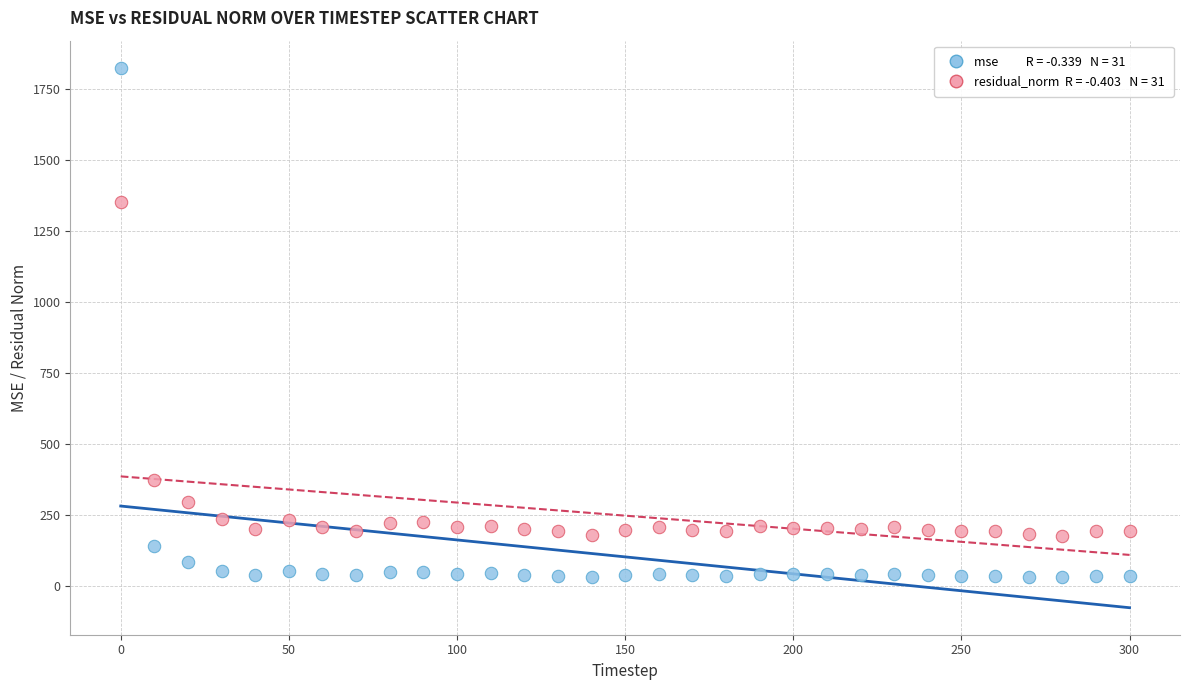

Across all data points, what is the range of Y values (max minus min)?

1793.0